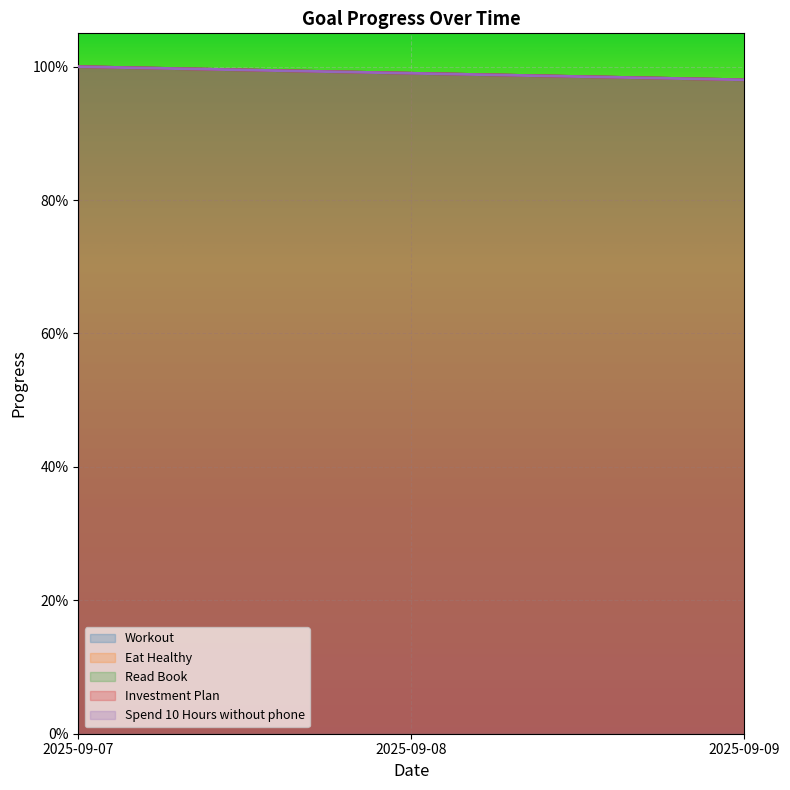

True or false: Workout has a value of 1.5 at 2025-09-07.

False